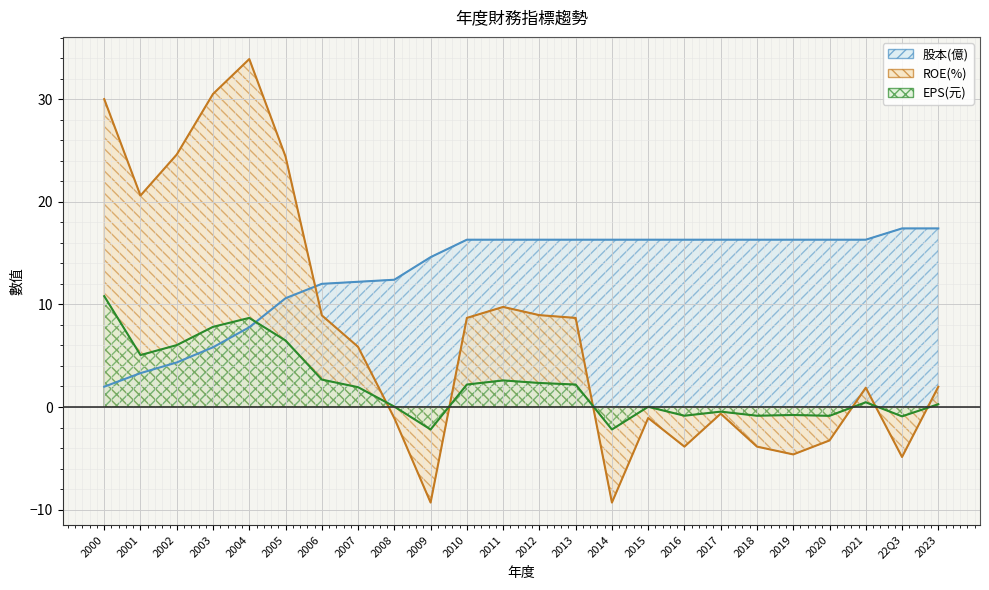

List the series in order of their peak value, highest first.

ROE(%), 股本(億), EPS(元)